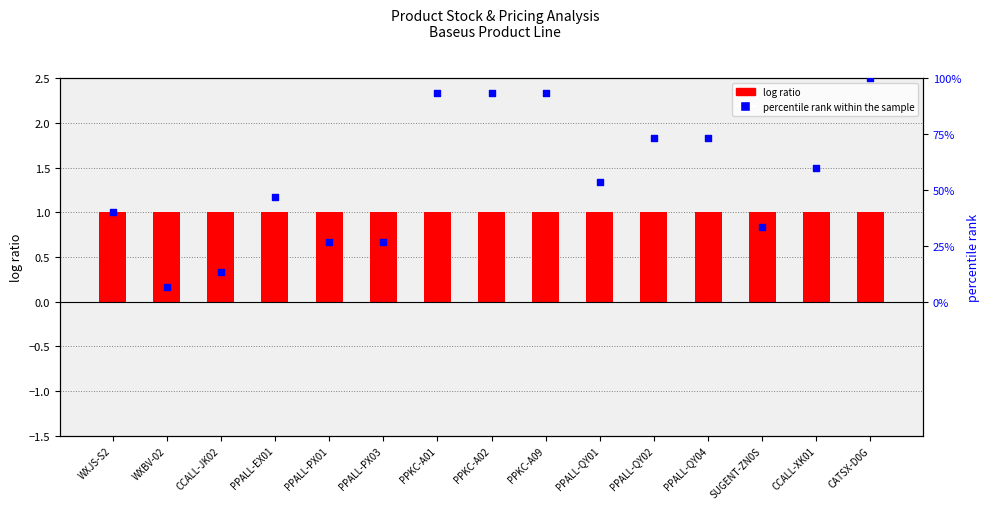

Which series has the largest total across all categories?

log ratio